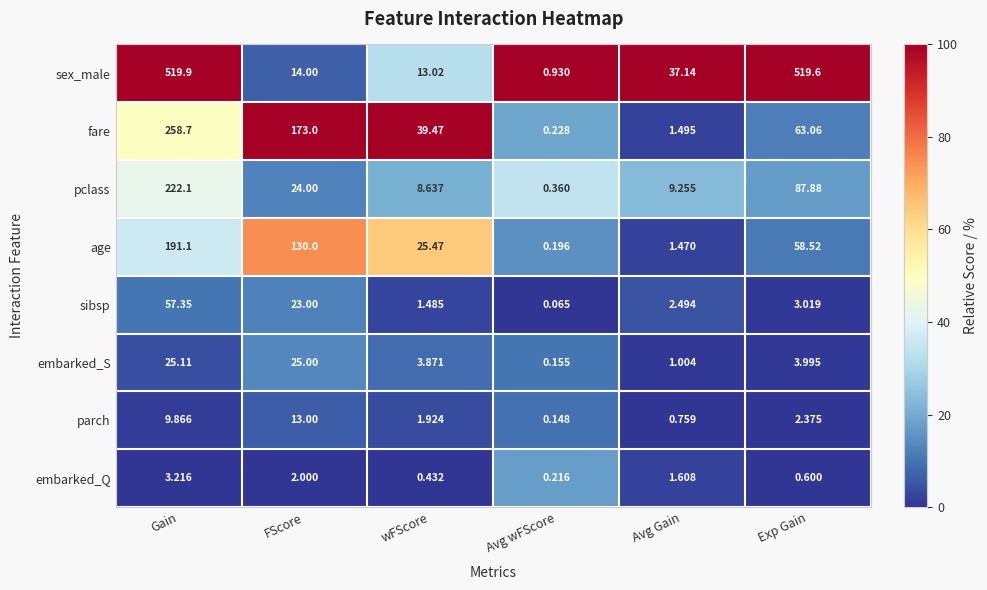

Between Gain and FScore, which series saw the biggest shift?

sex_male